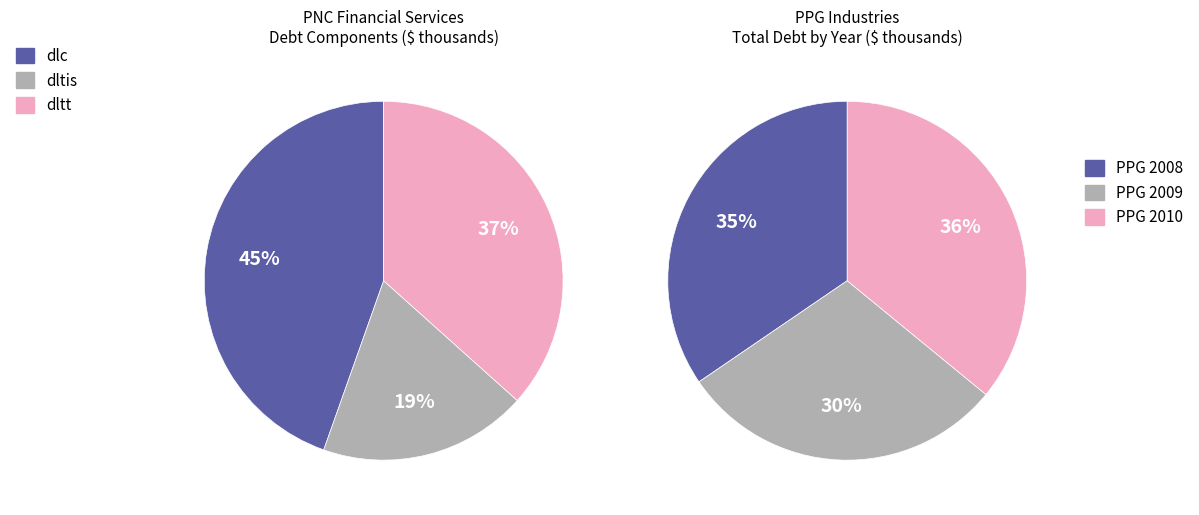

Rank the categories by value from highest to lowest.

dlc, dltt, dltis